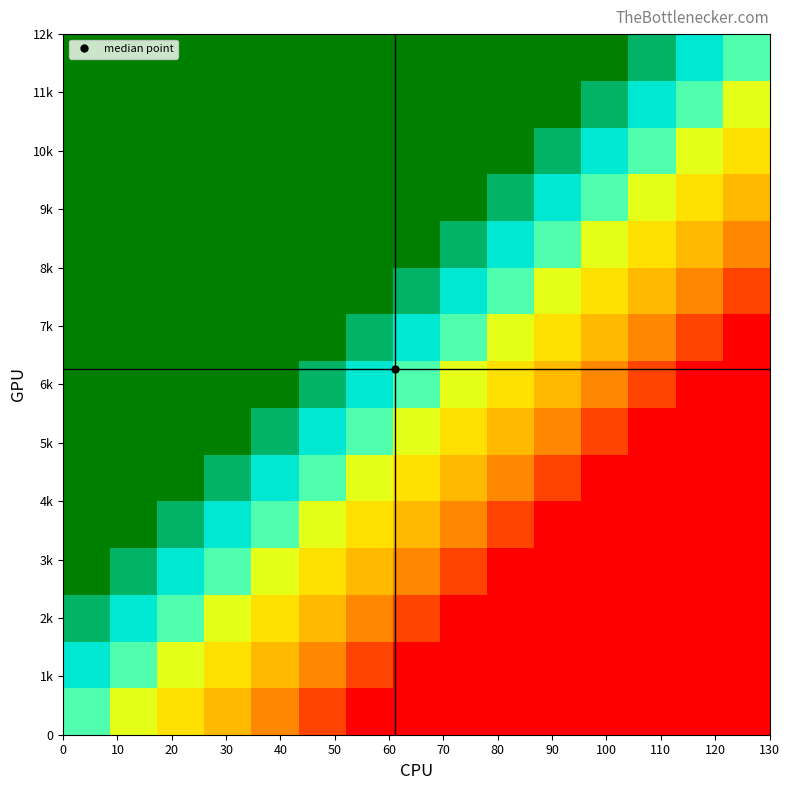

At how many categories does at least one series exceed 0?

15